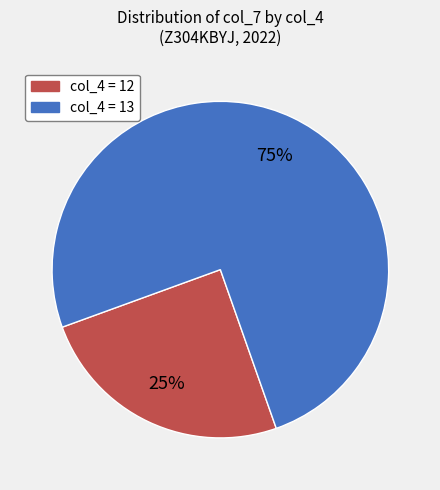

To the nearest percent, what is the average slice percentage?

50%